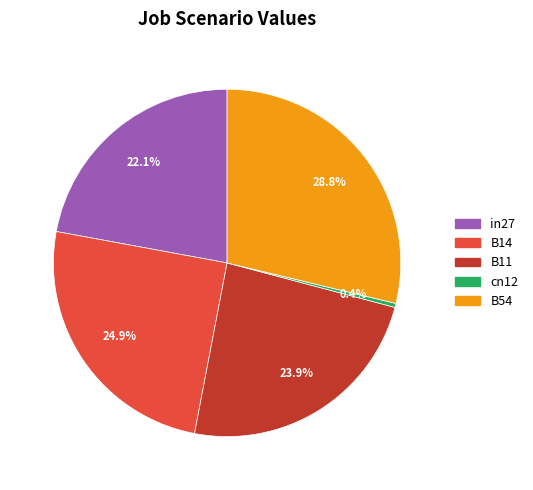

Combined, what portion of the pie is cn12 and in27?

22.5%